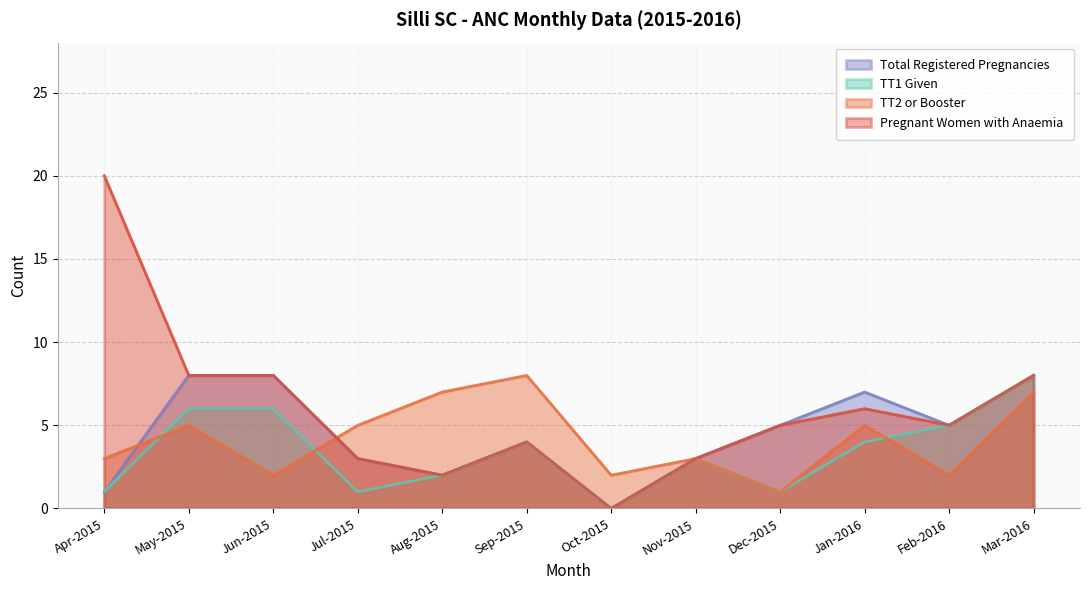

At which category is the sum across all series the highest?

Mar-2016